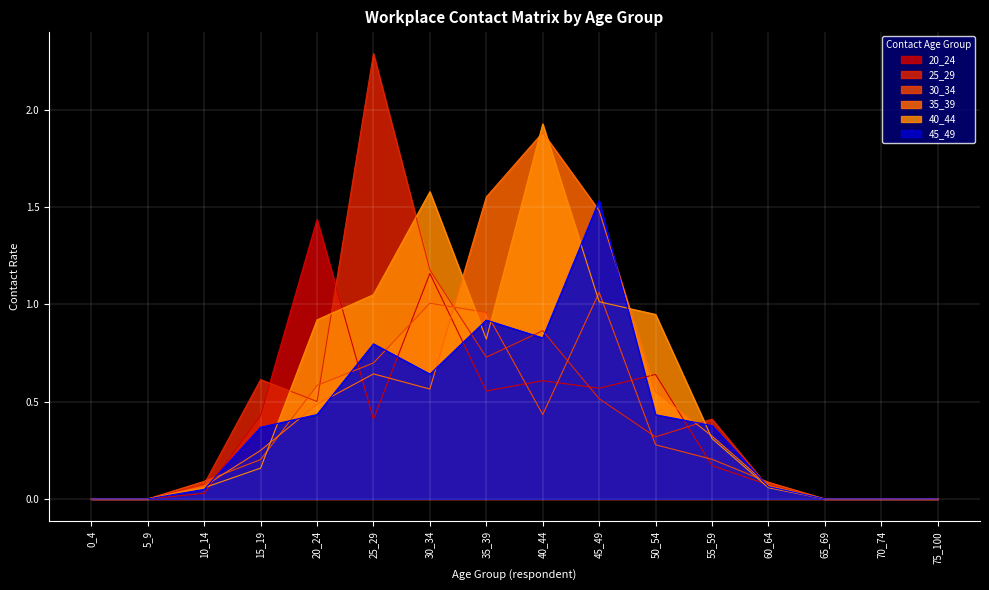

At 20_24, list the series in order from smallest to largest.

45_49, 35_39, 25_29, 30_34, 40_44, 20_24